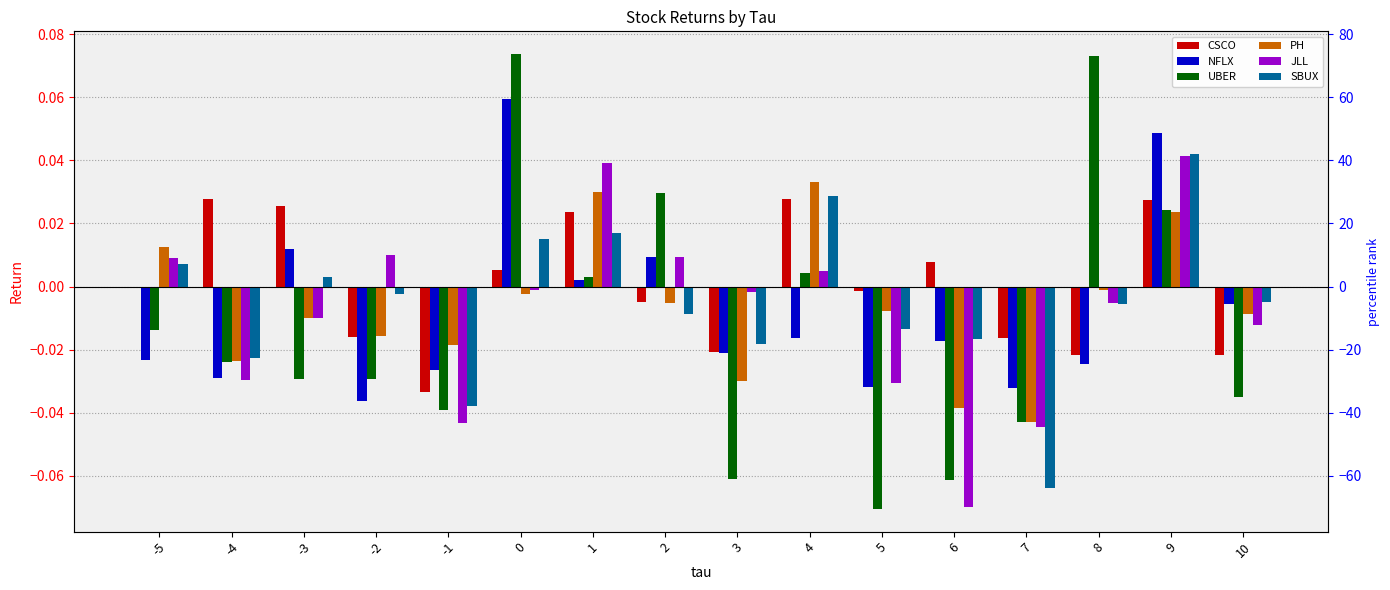

Reading left to right, extract all data points from this chart.

CSCO: -5=-0.0	-4=0.0	-3=0.0	-2=-0.0	-1=-0.0	0=0.0	1=0.0	2=-0.0	3=-0.0	4=0.0	5=-0.0	6=0.0	7=-0.0	8=-0.0	9=0.0	10=-0.0
NFLX: -5=-0.0	-4=-0.0	-3=0.0	-2=-0.0	-1=-0.0	0=0.1	1=0.0	2=0.0	3=-0.0	4=-0.0	5=-0.0	6=-0.0	7=-0.0	8=-0.0	9=0.0	10=-0.0
UBER: -5=-0.0	-4=-0.0	-3=-0.0	-2=-0.0	-1=-0.0	0=0.1	1=0.0	2=0.0	3=-0.1	4=0.0	5=-0.1	6=-0.1	7=-0.0	8=0.1	9=0.0	10=-0.0
PH: -5=0.0	-4=-0.0	-3=-0.0	-2=-0.0	-1=-0.0	0=-0.0	1=0.0	2=-0.0	3=-0.0	4=0.0	5=-0.0	6=-0.0	7=-0.0	8=-0.0	9=0.0	10=-0.0
JLL: -5=0.0	-4=-0.0	-3=-0.0	-2=0.0	-1=-0.0	0=-0.0	1=0.0	2=0.0	3=-0.0	4=0.0	5=-0.0	6=-0.1	7=-0.0	8=-0.0	9=0.0	10=-0.0
SBUX: -5=0.0	-4=-0.0	-3=0.0	-2=-0.0	-1=-0.0	0=0.0	1=0.0	2=-0.0	3=-0.0	4=0.0	5=-0.0	6=-0.0	7=-0.1	8=-0.0	9=0.0	10=-0.0